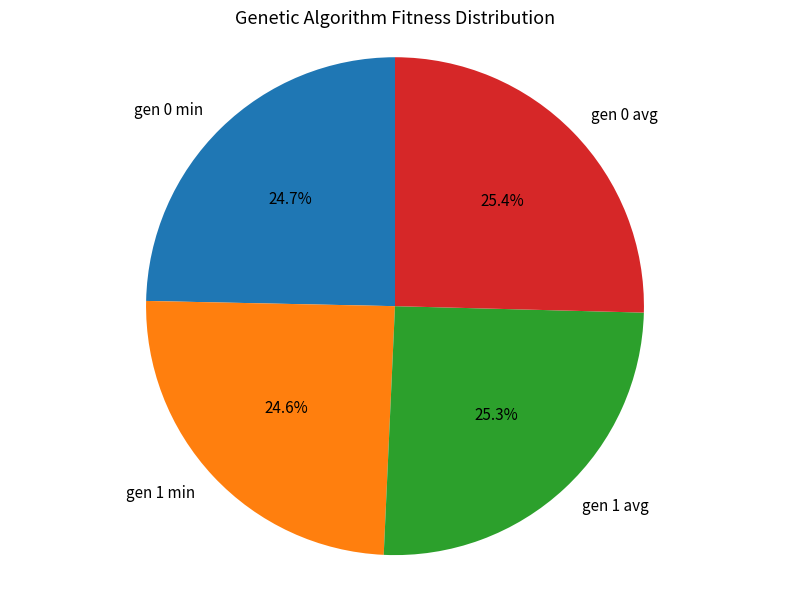

What is the ratio of the value at gen 1 min to the value at gen 0 avg?

1.0